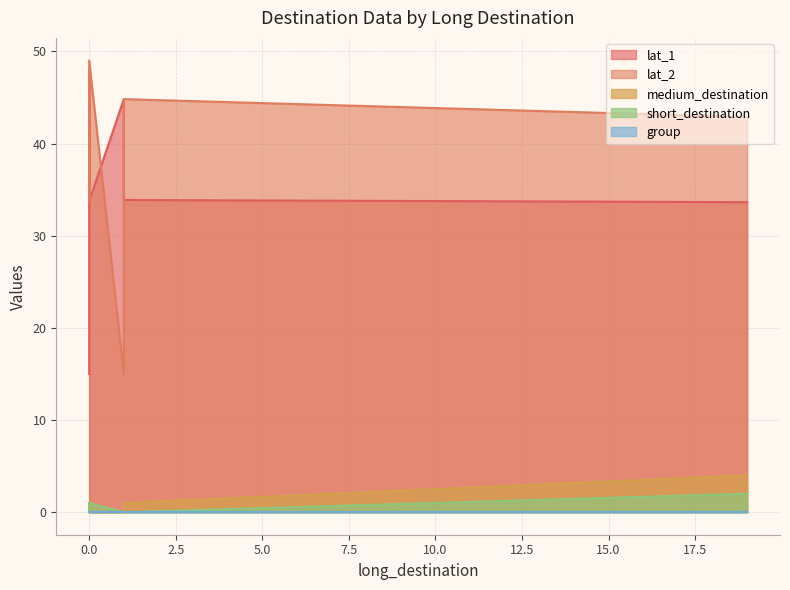

What is the spread (max minus min) of values at 0?

47.7